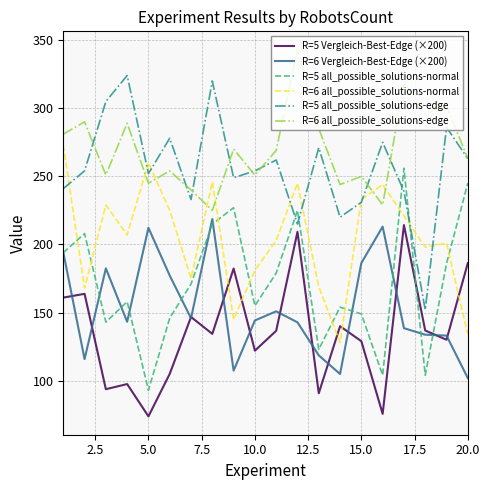

True or false: R=5 all_possible_solutions-normal and R=5 all_possible_solutions-edge intersect in this chart.

True